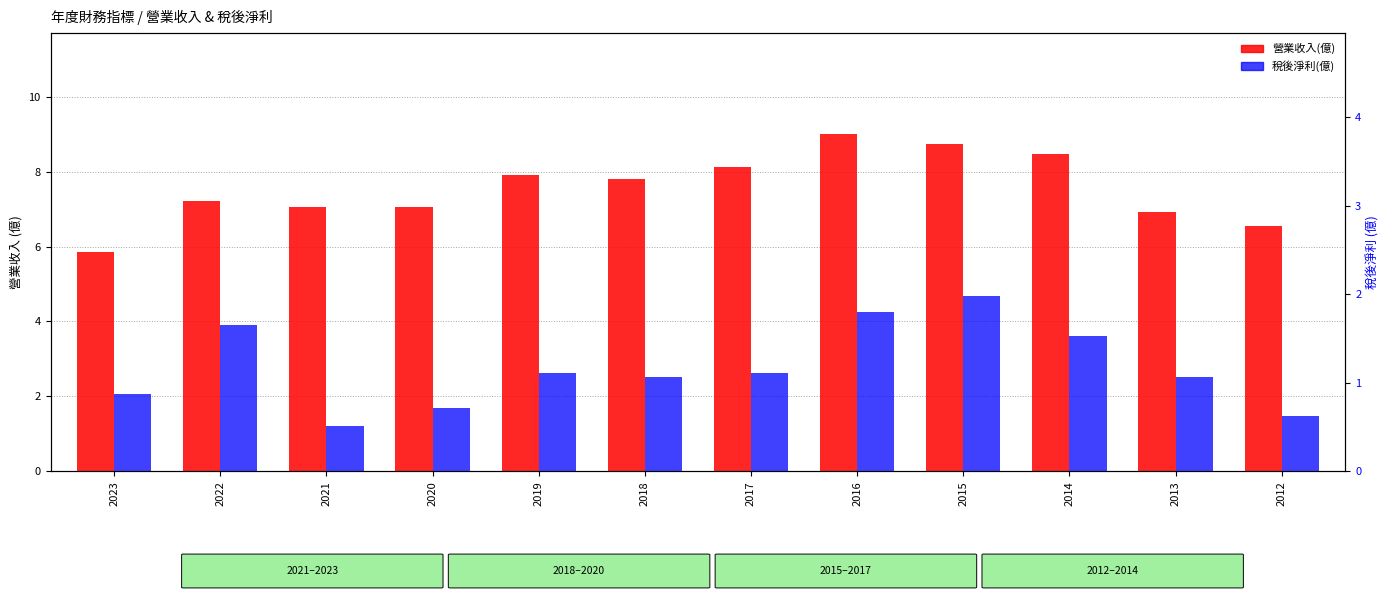

What value does the 稅後淨利(億) series have at 2015?

2.0